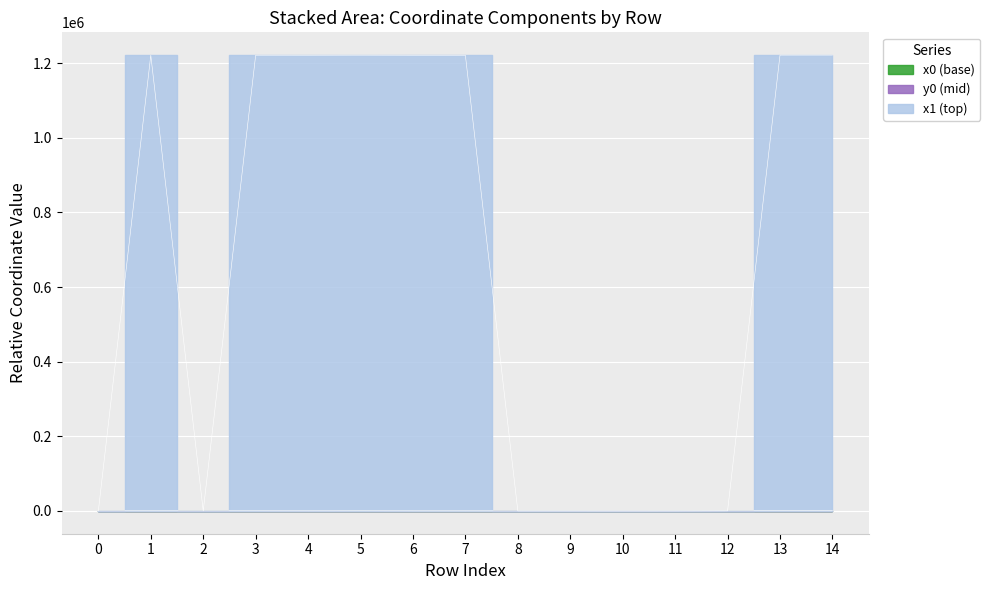

True or false: x2 and y1 intersect in this chart.

False